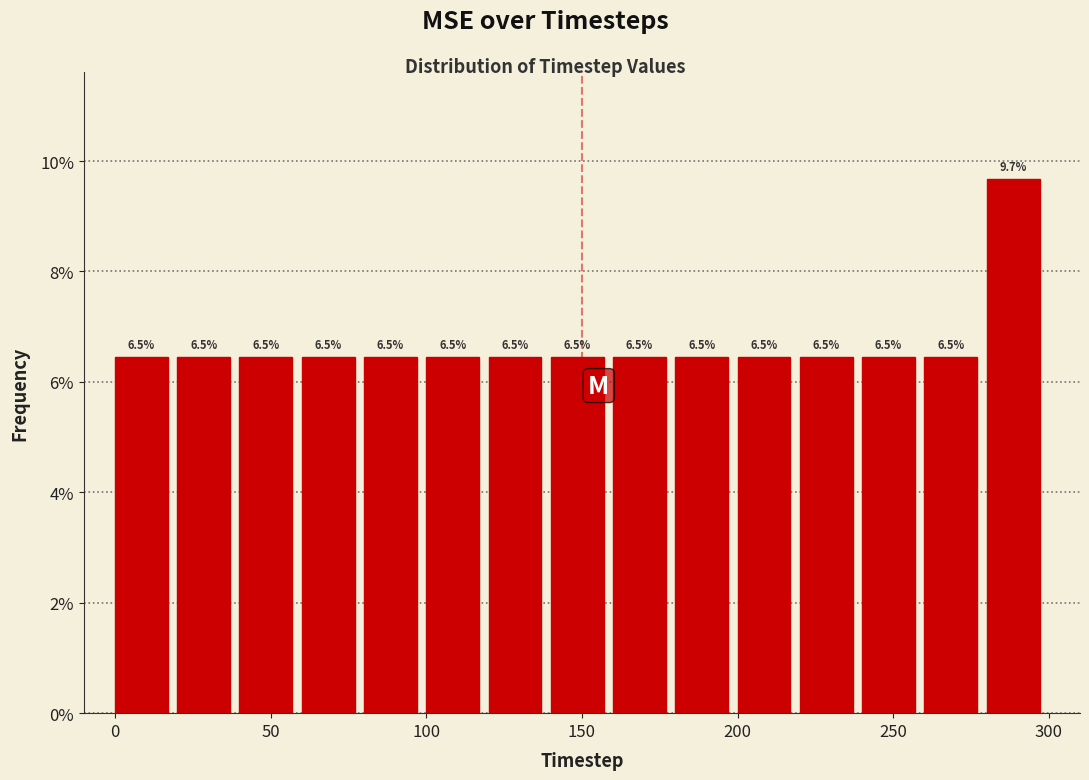

How tall is the bar that spans 100 to 120 on the x-axis?

6.5